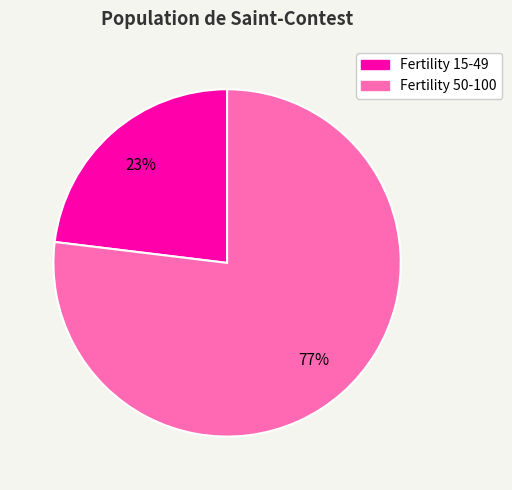

To the nearest percent, what is the average slice percentage?

50%